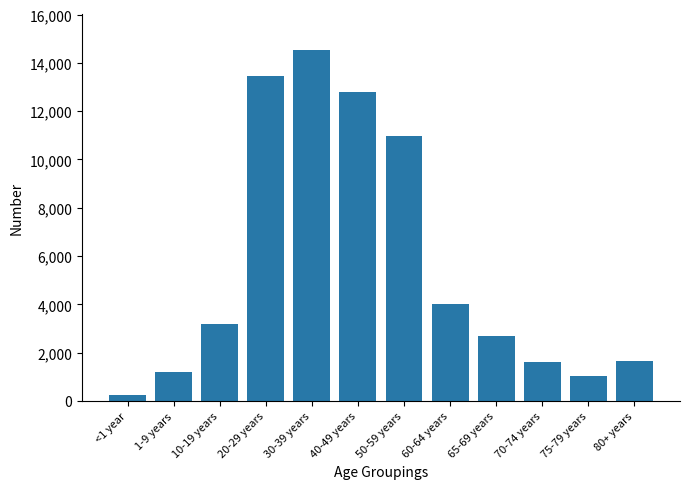

What is the difference between the maximum and minimum values?

14300